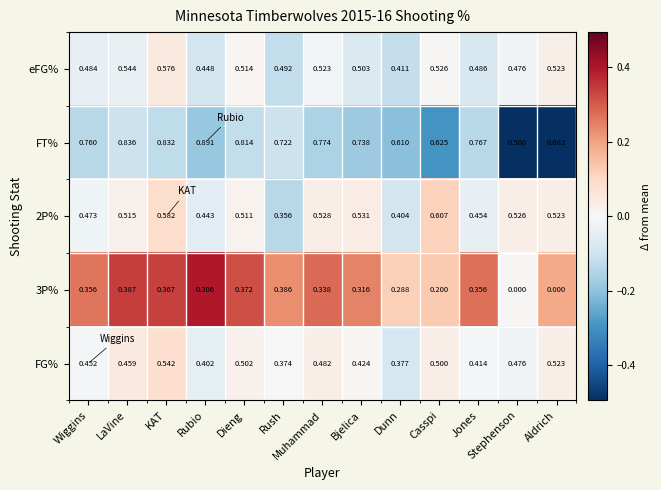

Between LaVine and Casspi, which series saw the biggest shift?

FT%